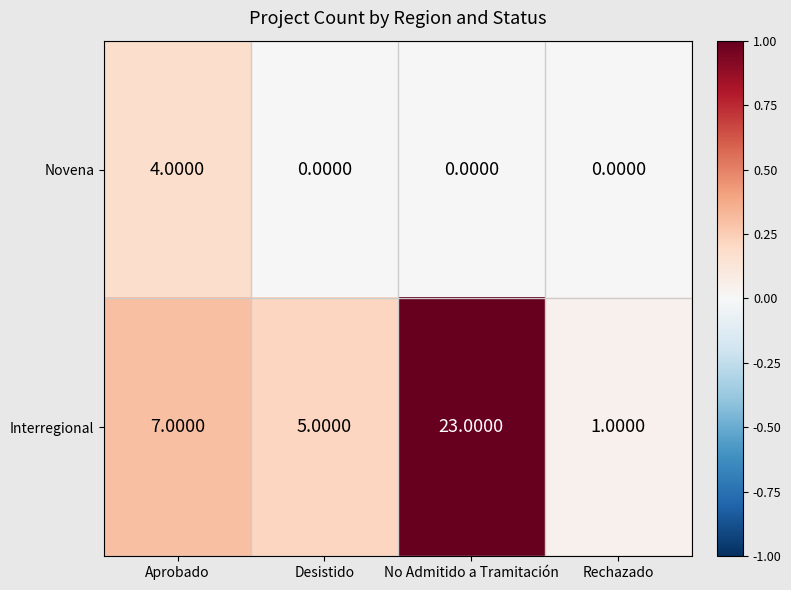

What is the spread (max minus min) of values at No Admitido a Tramitación?

23